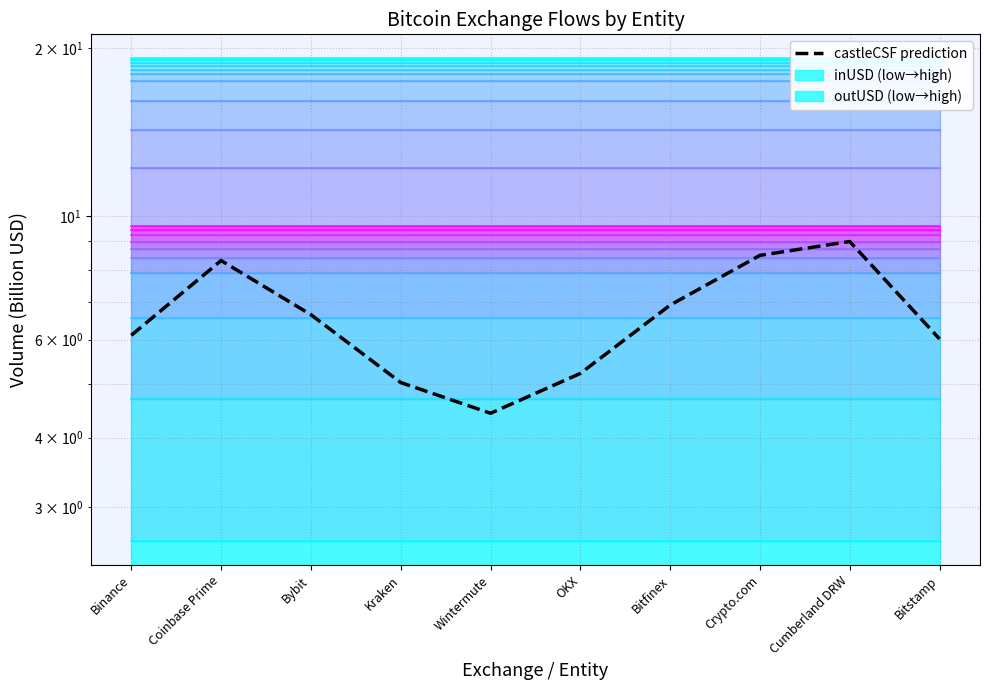

What is the label of the 5th point from the right?

OKX